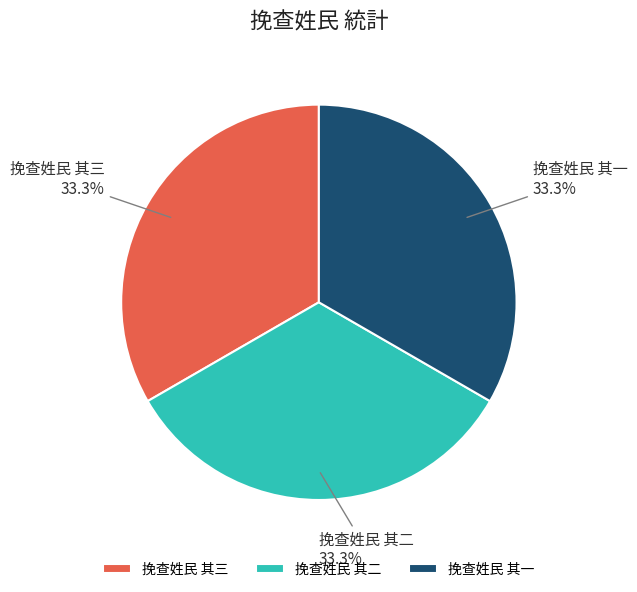

Approximately how many times larger is the value at 挽查姓民 其一 compared to 挽查姓民 其三?

1.0